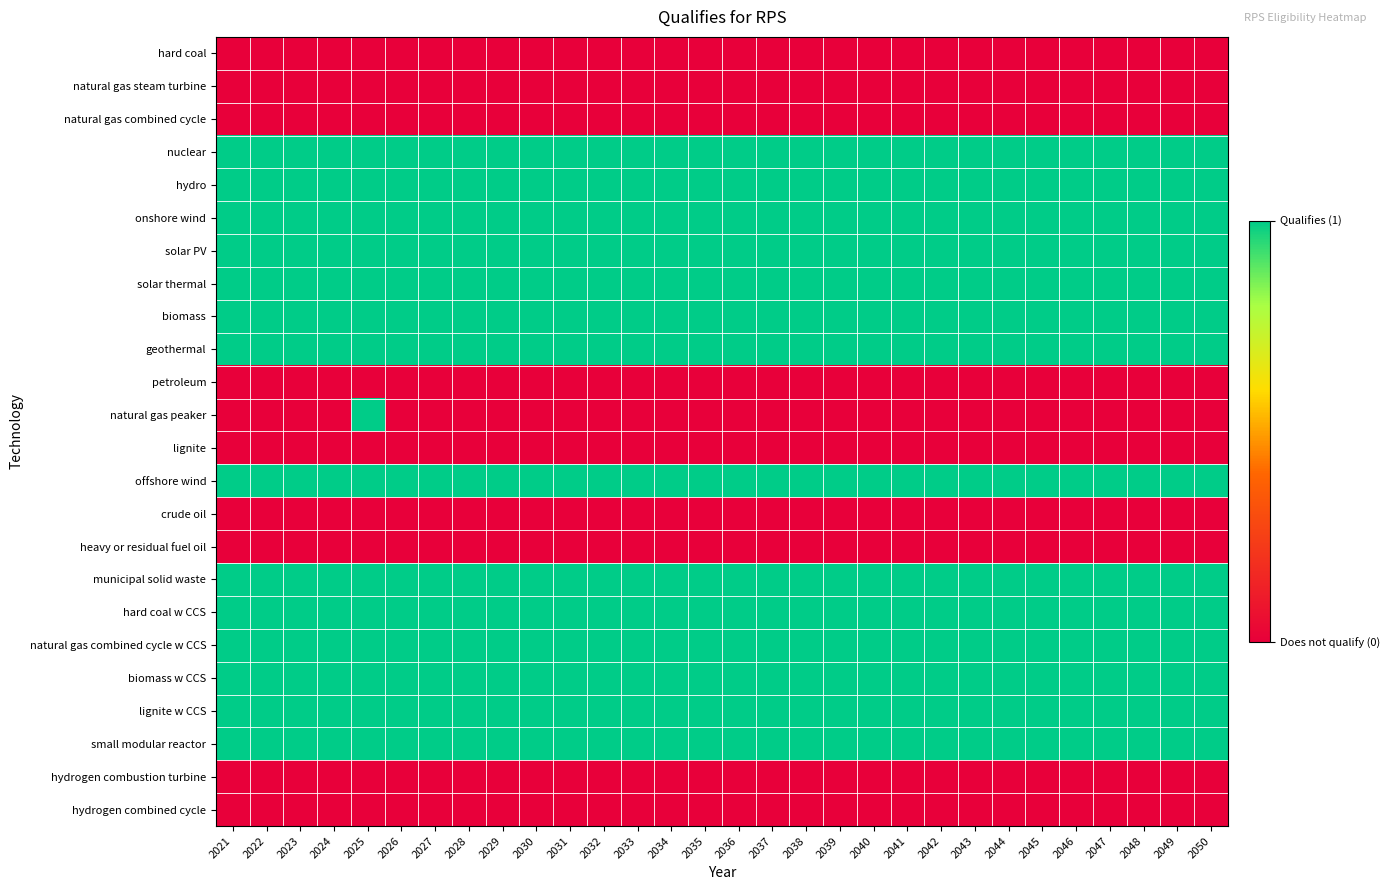

Which series has the largest range (max minus min)?

natural gas peaker